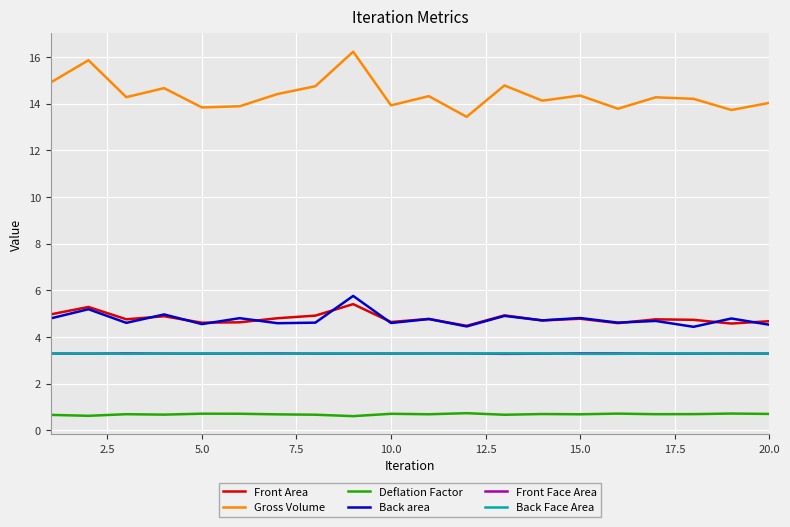

What is the difference between the second highest and second lowest values in the Front Area series?

0.7